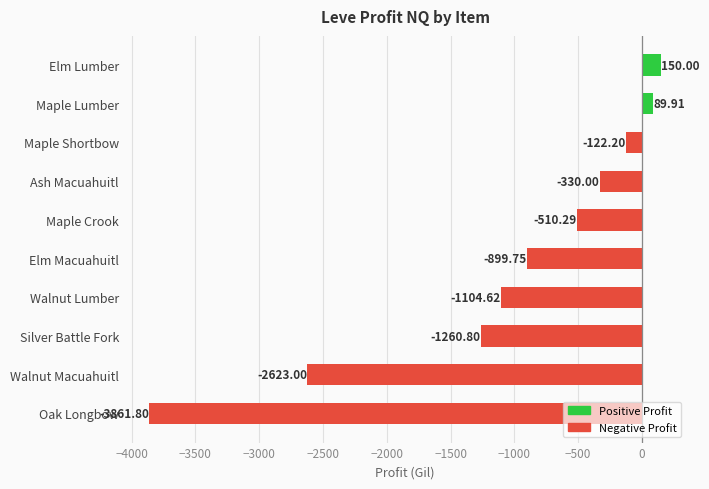

At which category does the chart reach its minimum across all series?

Oak Longbow